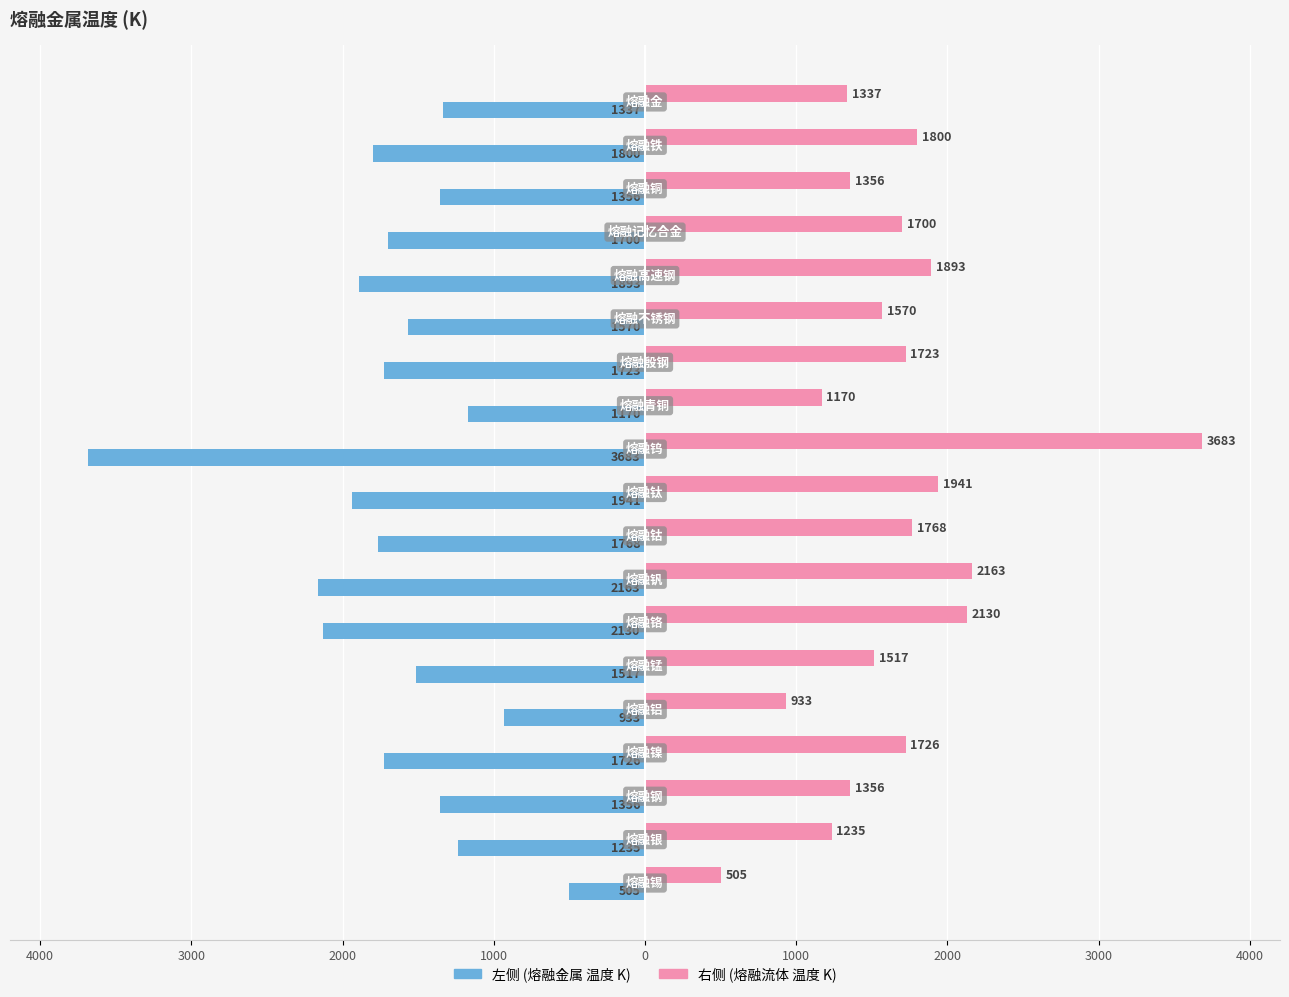

Are the bars horizontal?

Yes